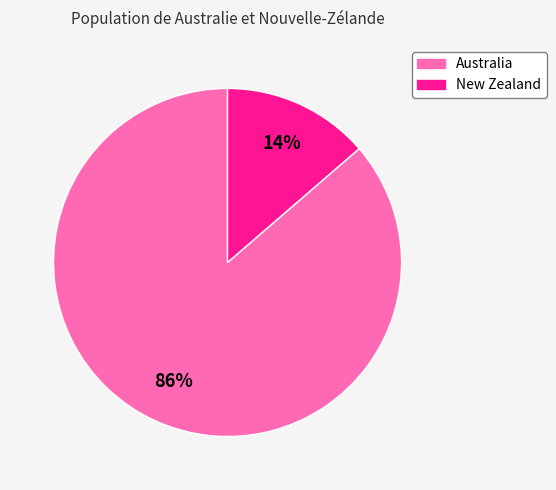

Is there a majority slice in this chart?

Yes